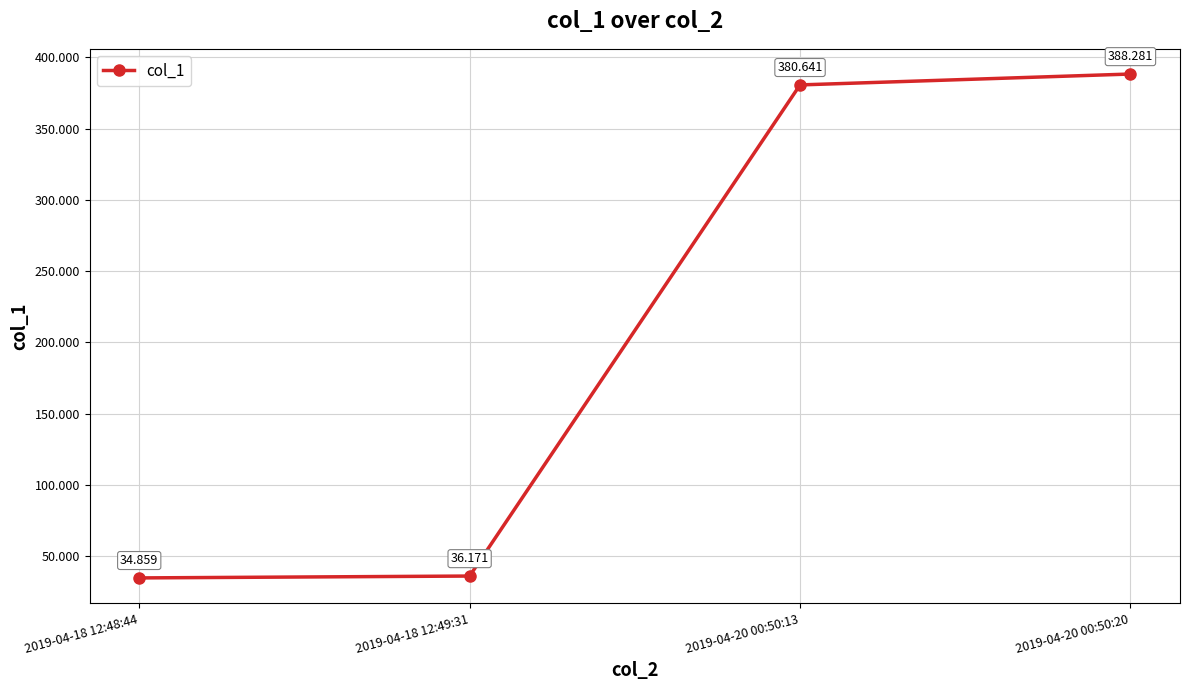

How many lines are shown in the chart?

1